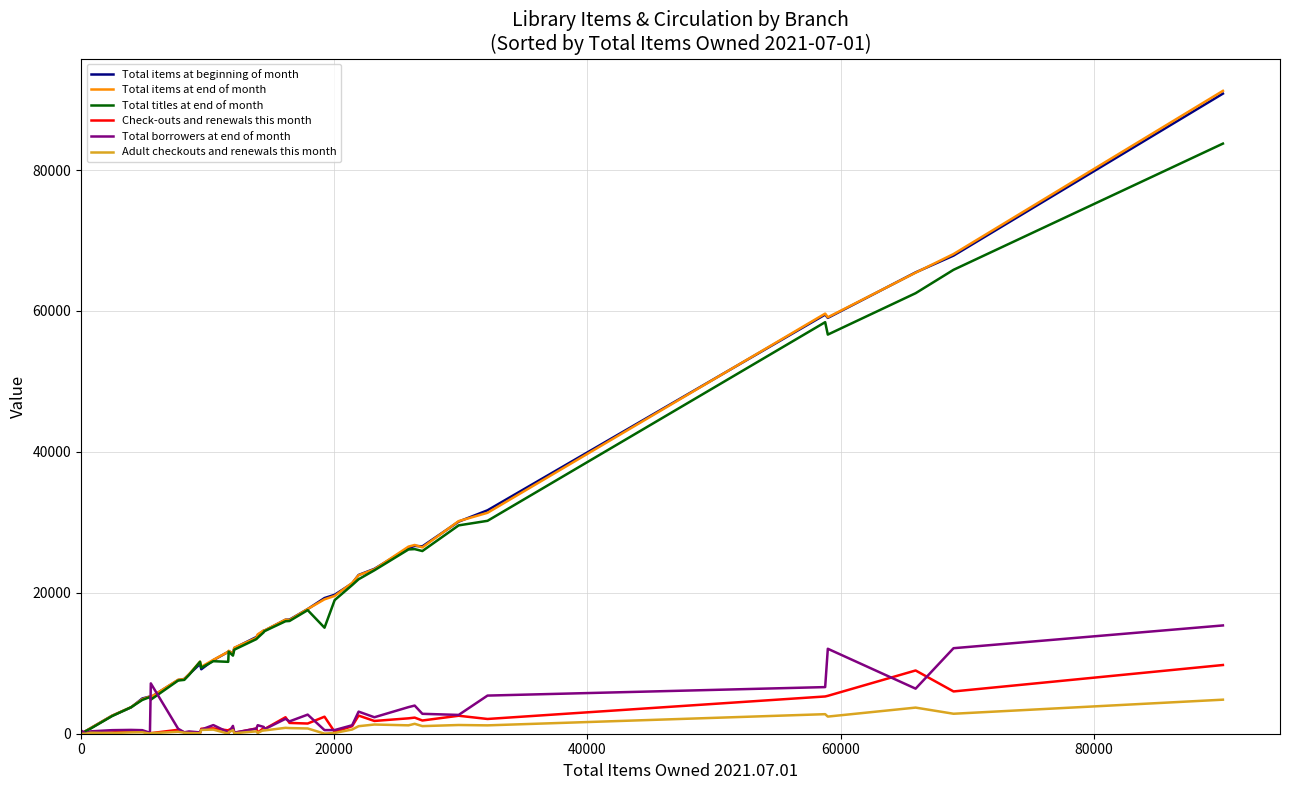

What is the highest value of the Total borrowers at end of month series?

15369